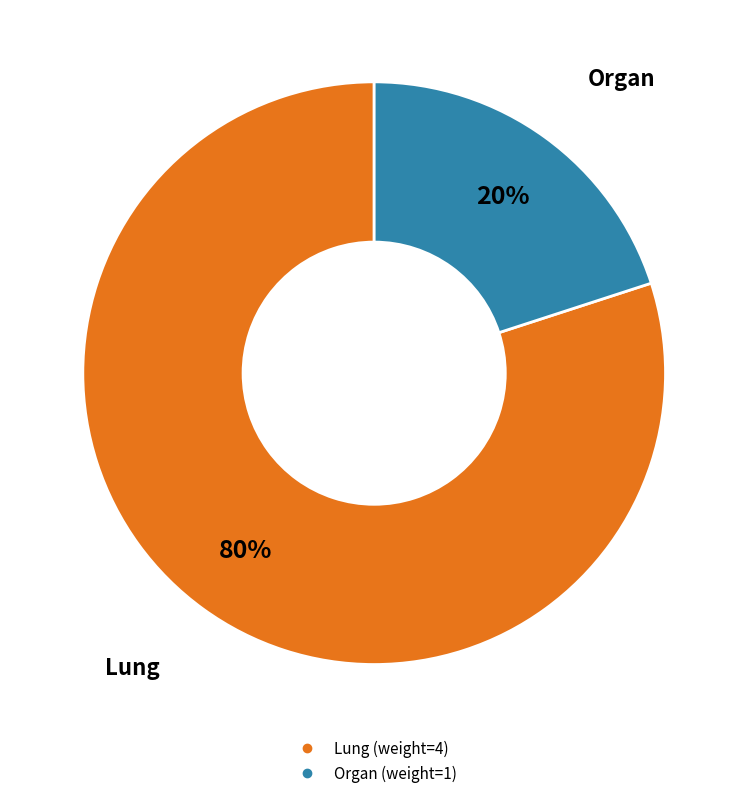

To the nearest percent, what is the average slice percentage?

50%